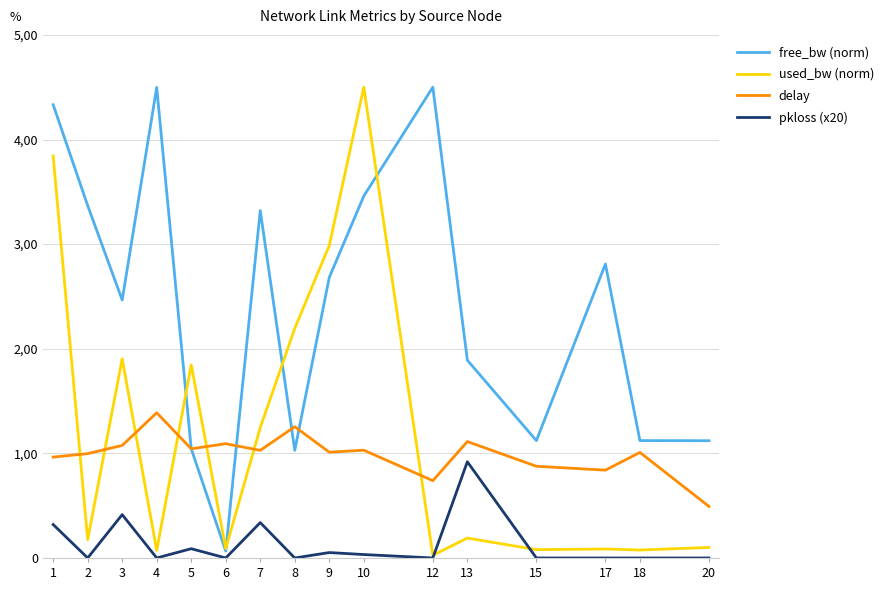

What is the maximum value shown in the chart?

4.5